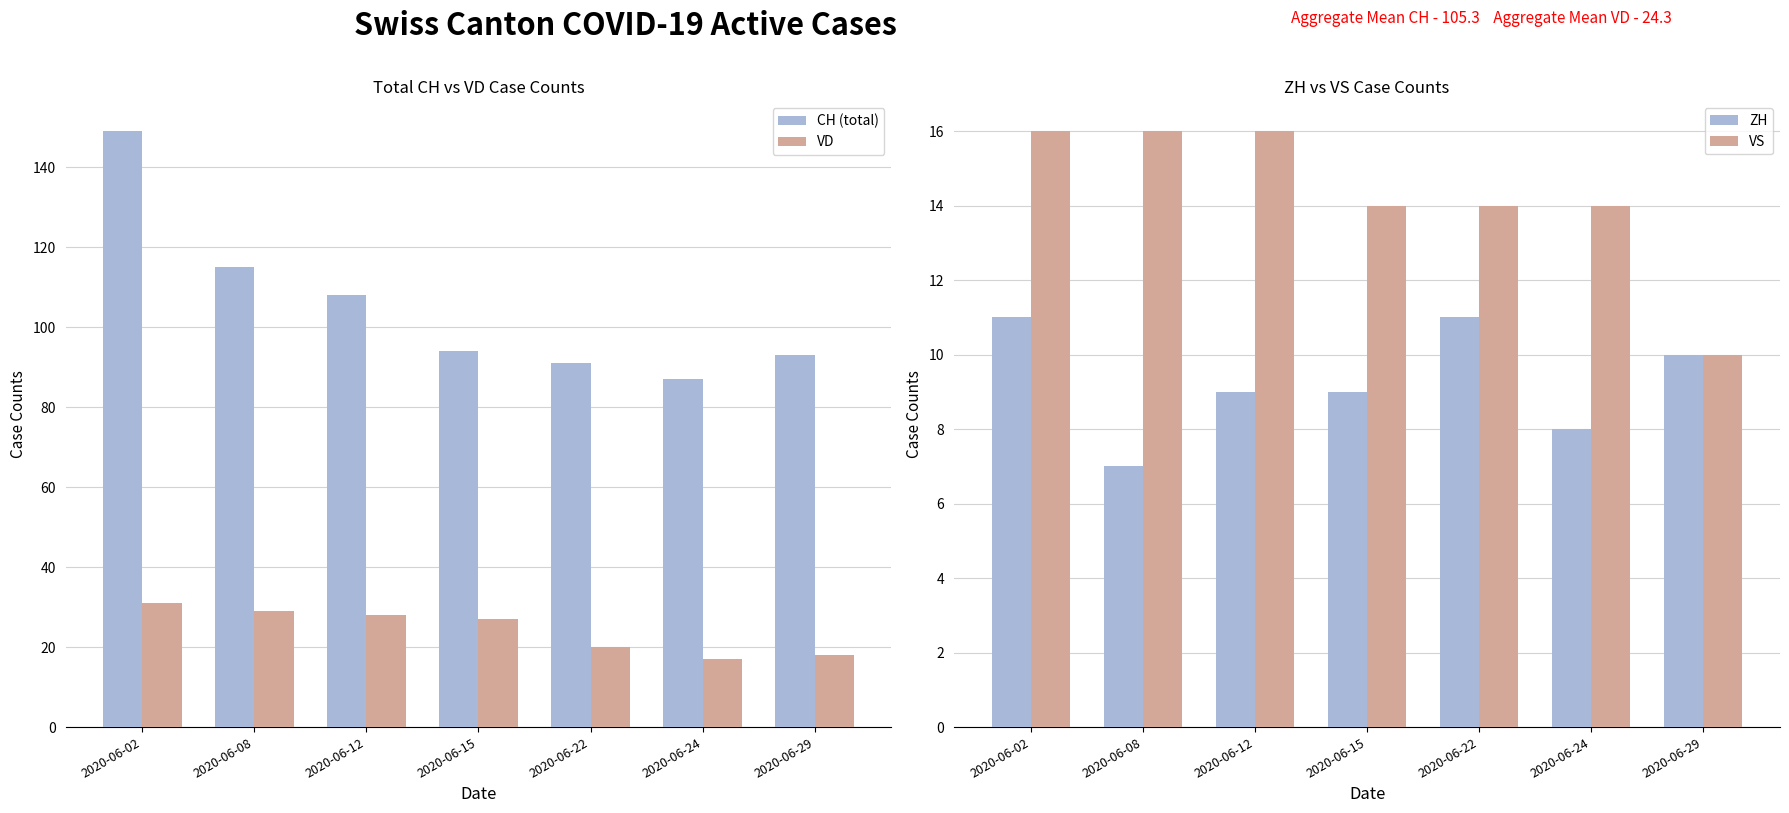

Between 2020-06-12 and 2020-06-22, which is larger?

2020-06-12